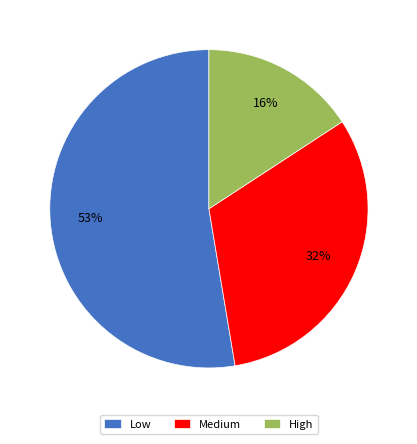

How many segments does this pie chart have?

3